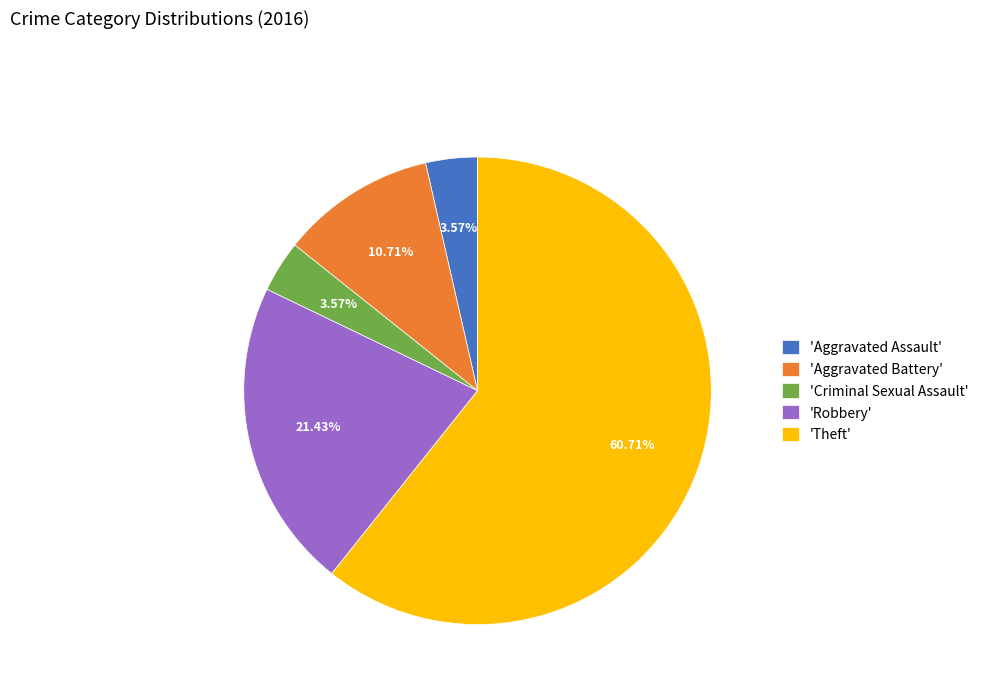

Which category has the biggest portion of the pie?

'Theft'